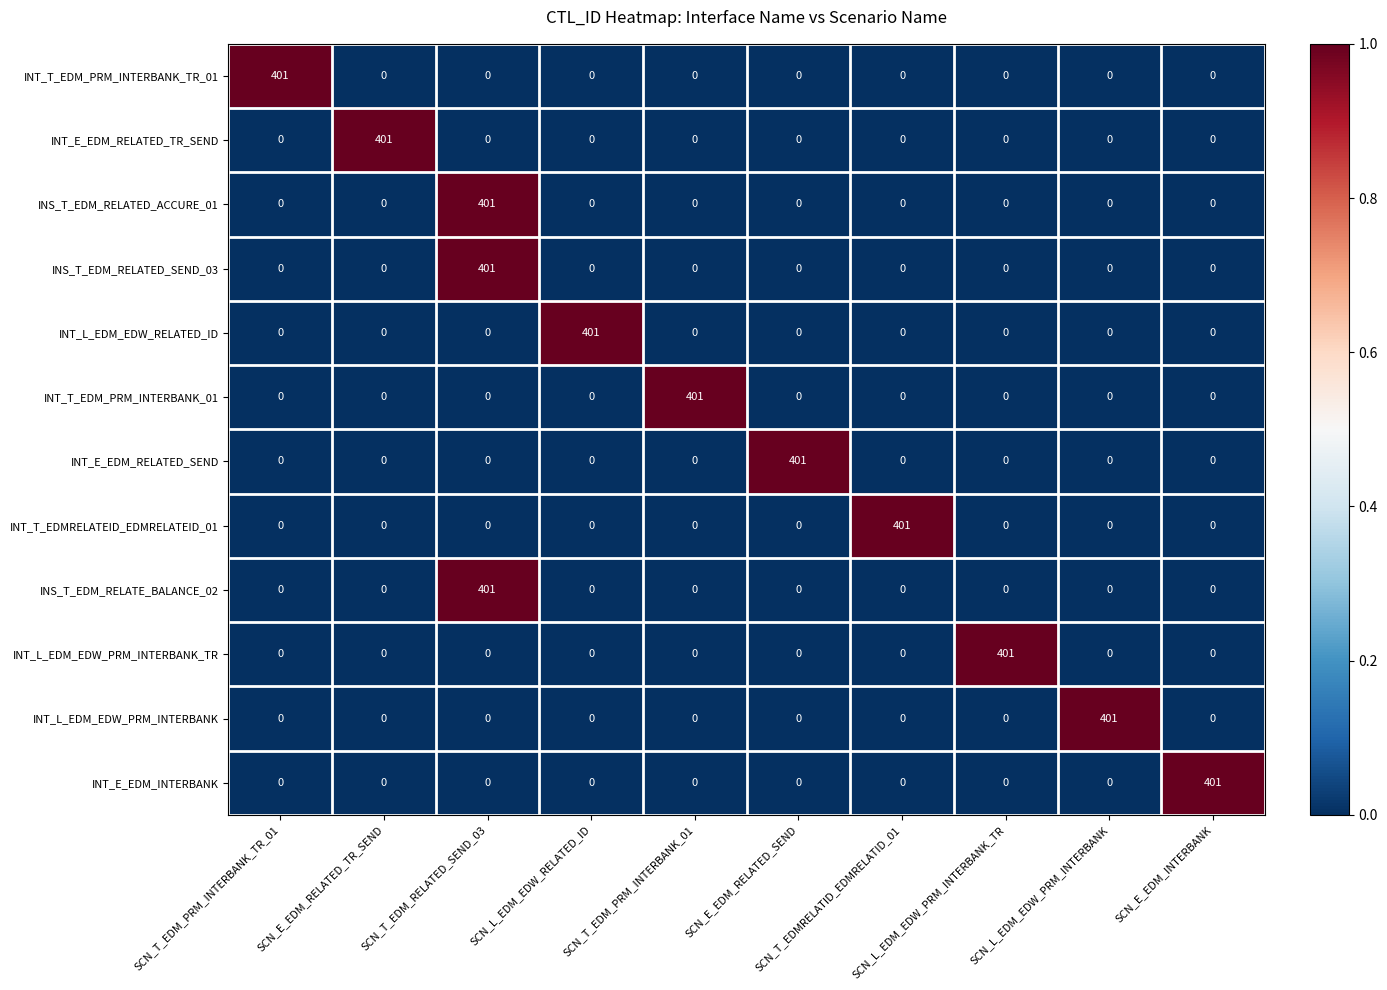

What is the greatest value displayed?

401